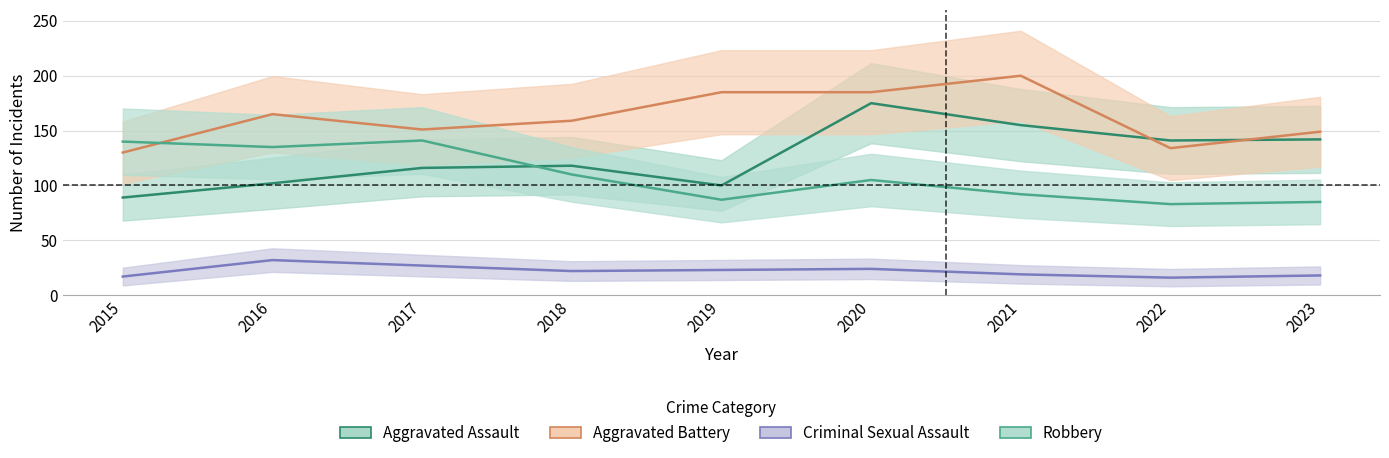

Rank the series at 2020 from lowest to highest value.

Criminal Sexual Assault, Robbery, Aggravated Assault, Aggravated Battery